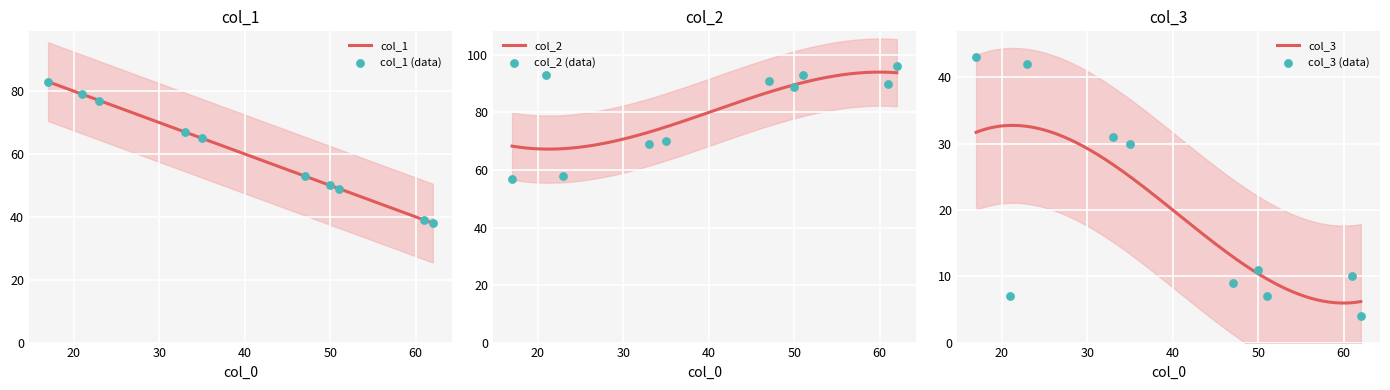

Is the value of col_3 at 23 greater than the value of col_1 at 23?

No